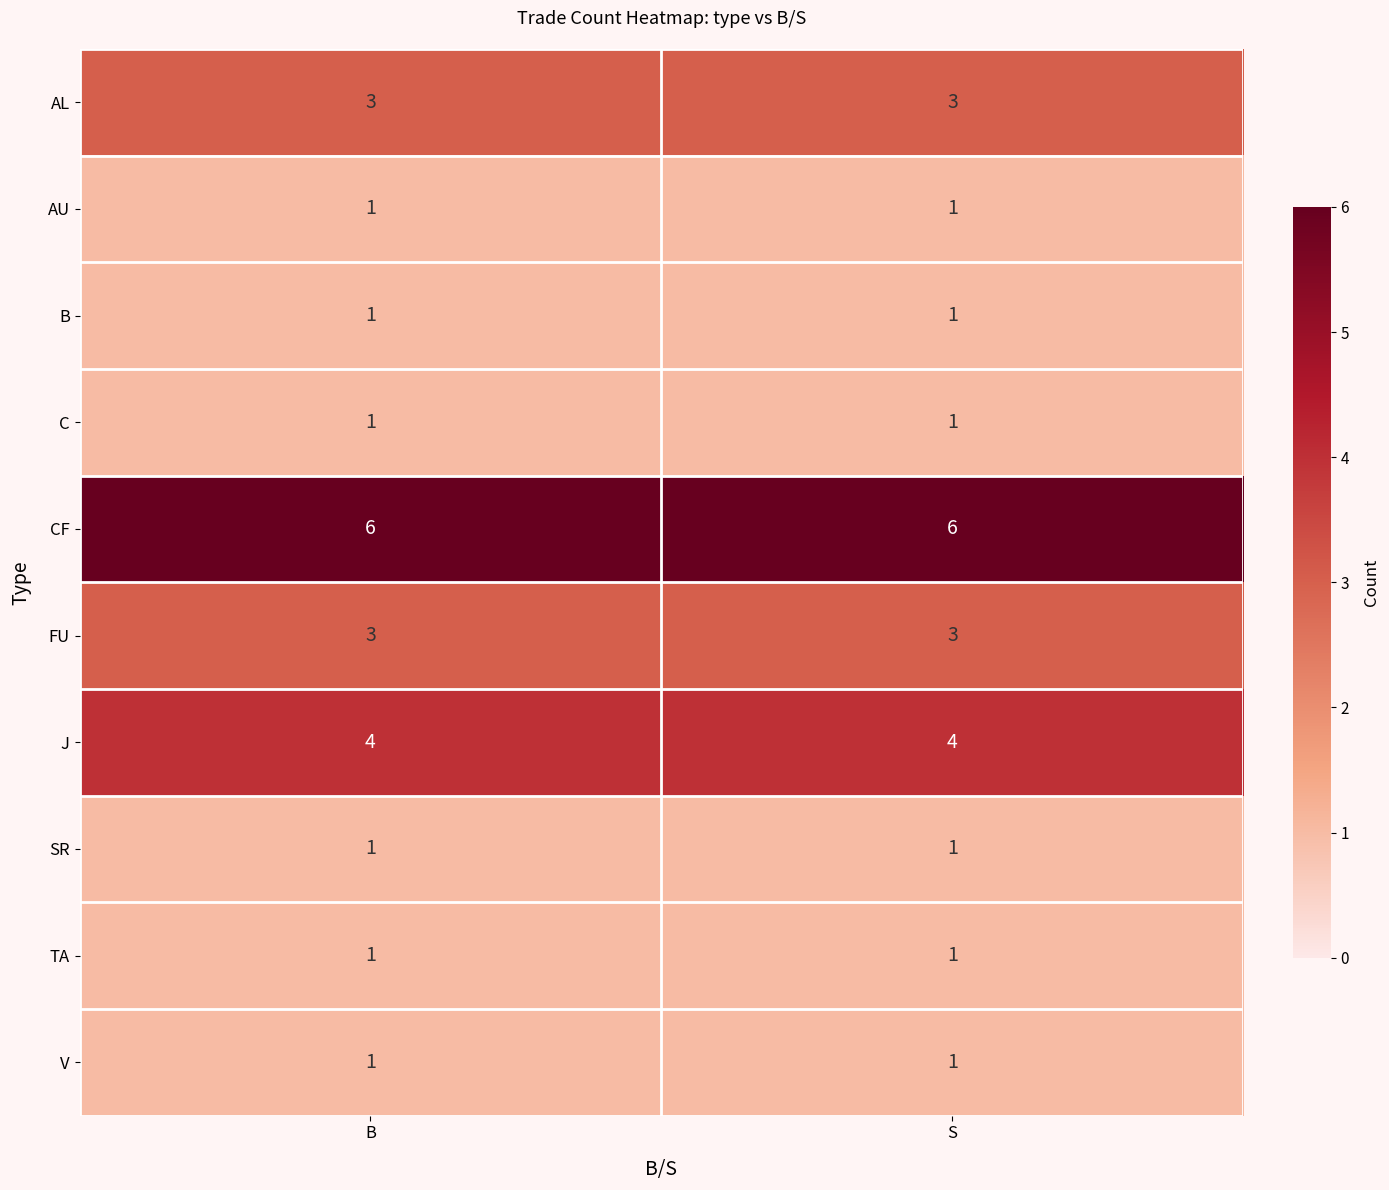

What is the difference between the highest and lowest values at B?

5